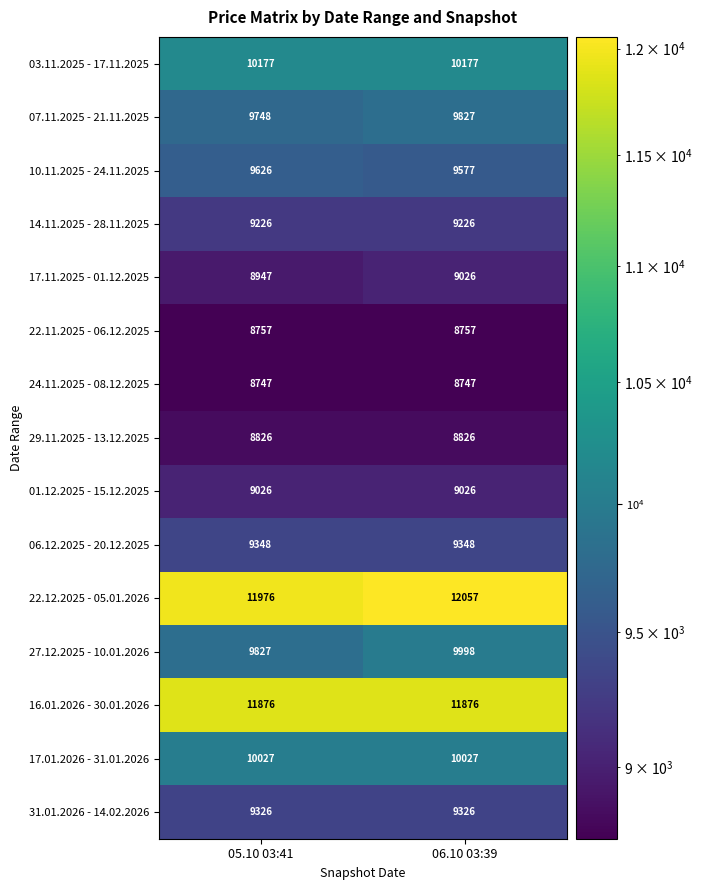

What is the difference between the 27.12.2025 - 10.01.2026 values at 06.10 03:39 and 05.10 03:41?

171